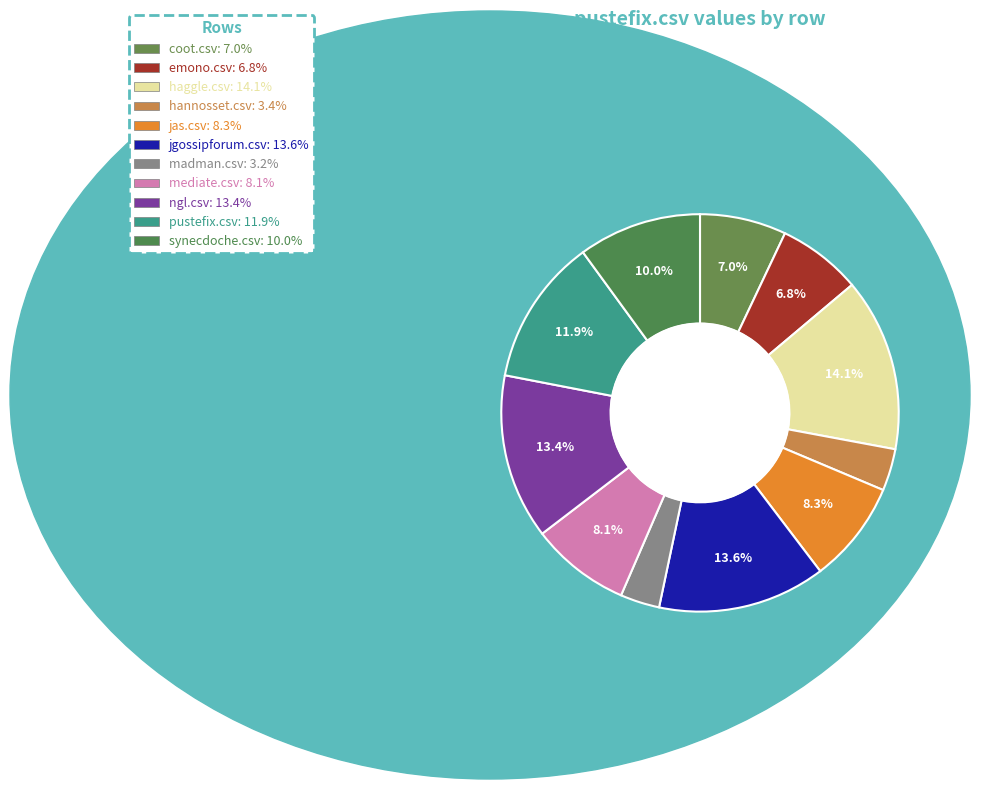

Count the number of slices in the pie.

11